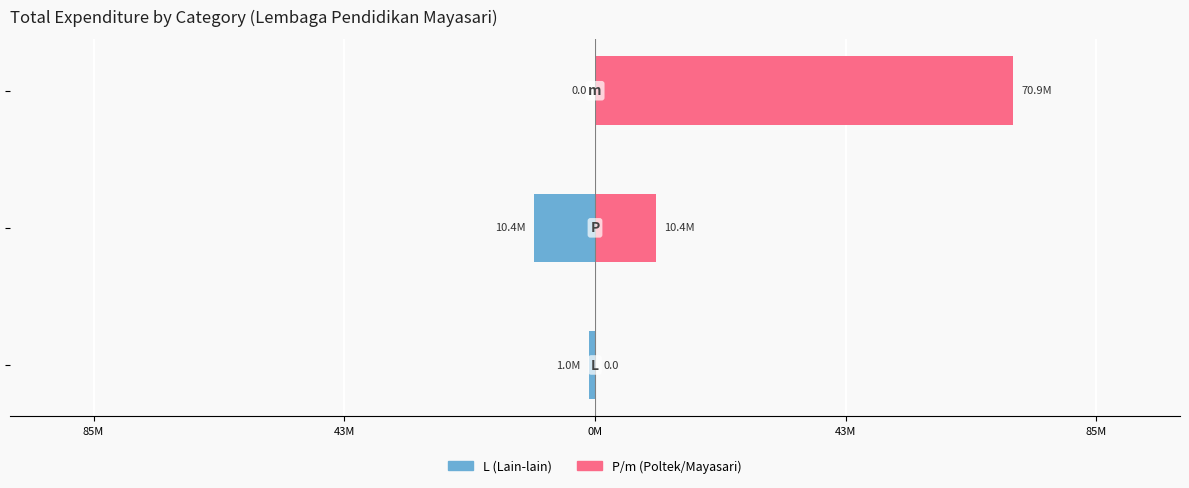

Rank the series by their maximum value, from lowest to highest.

Left (L/Lain-lain), Right (P/Poltek/m)